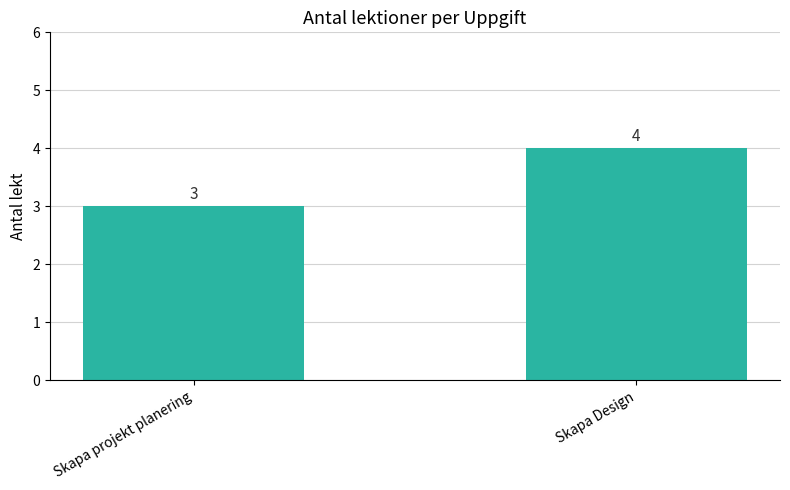

Does the chart contain stacked bars?

No